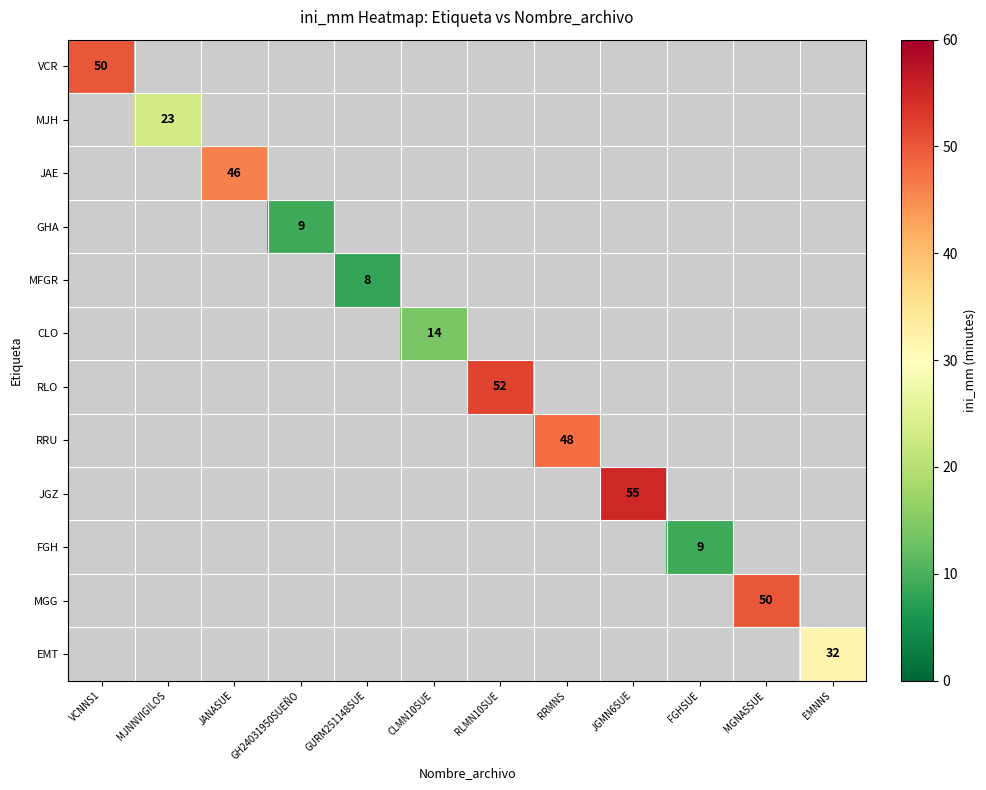

Count the number of data series in this chart.

12